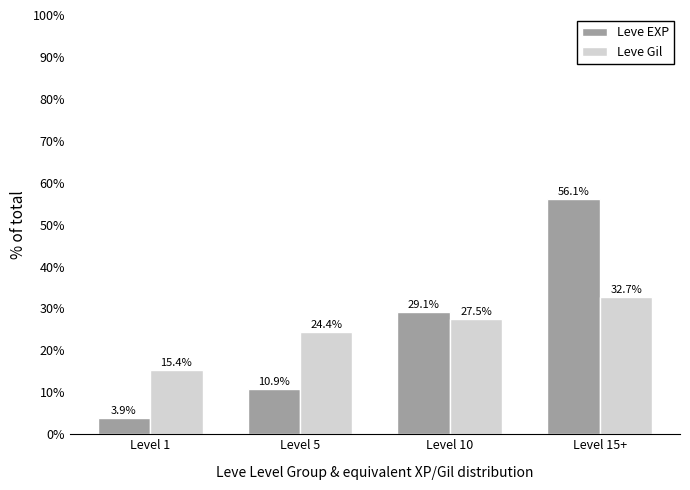

Is the value of Leve EXP at Level 15+ greater than the value of Leve Gil at Level 15+?

Yes